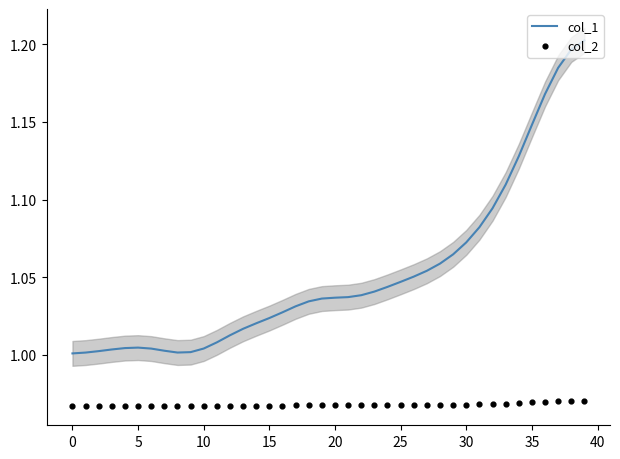

Which series contains the lowest Y value?

col_2